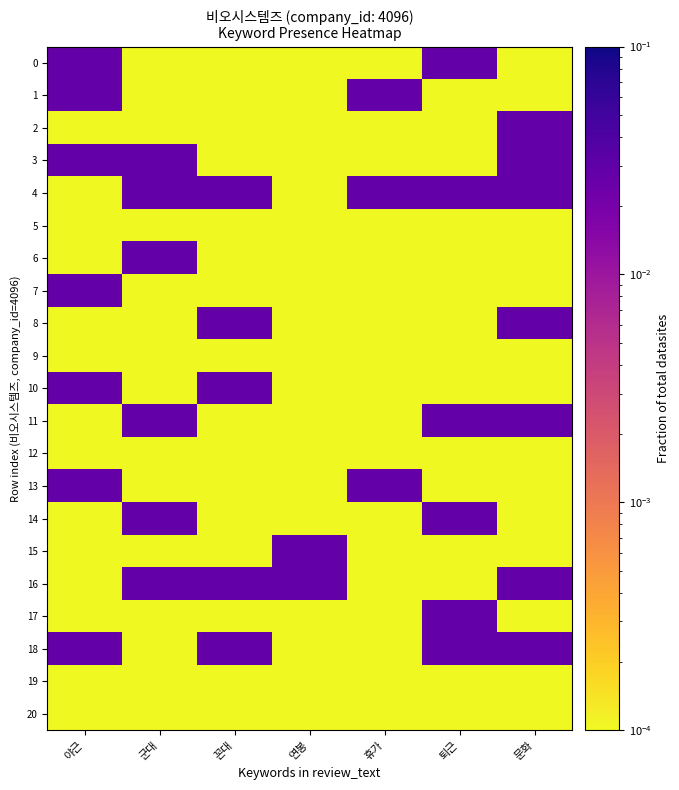

How many distinct data groups are displayed?

21